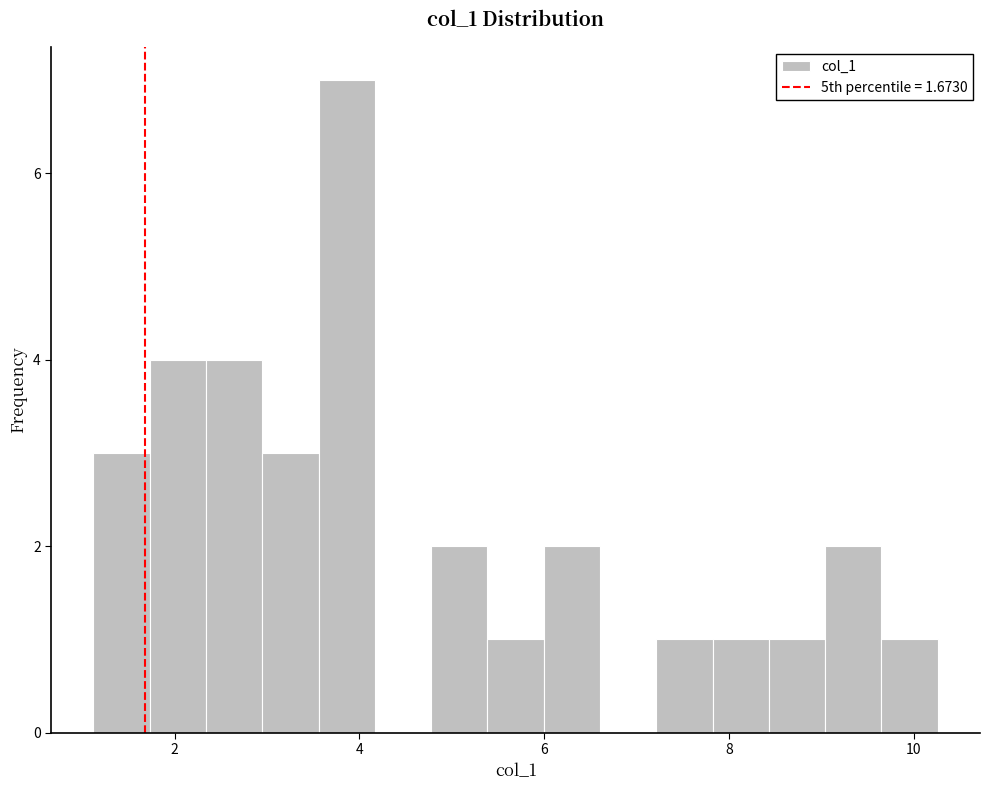

Read against the x-axis, roughly where is the centre of the tallest bar?

3.8